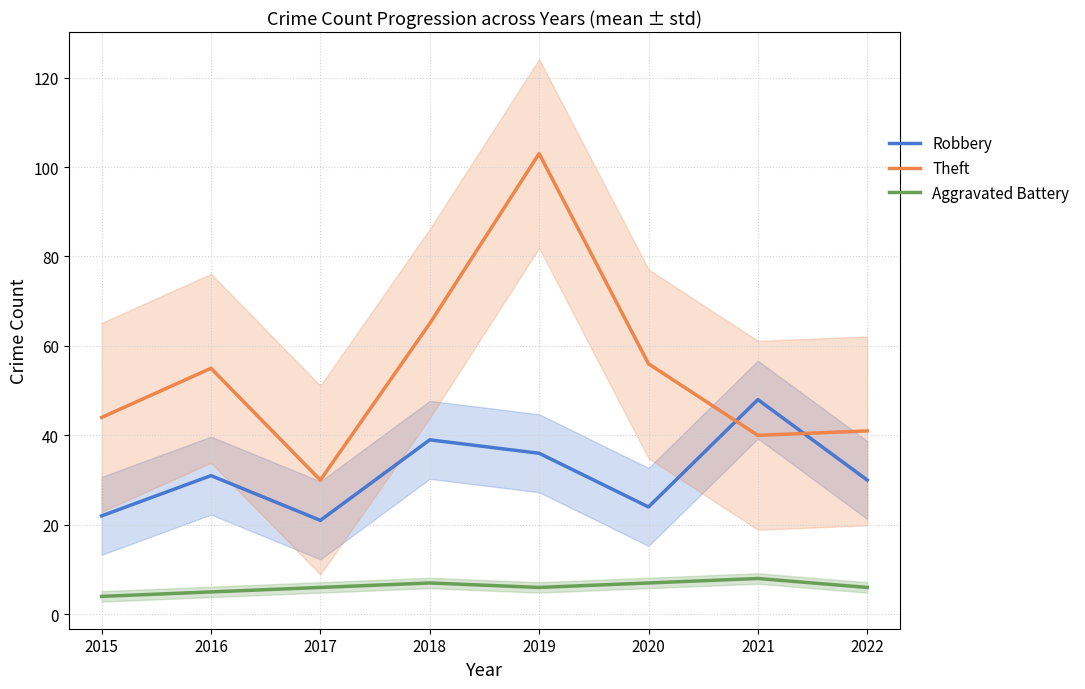

How many Aggravated Battery values are between 6 and 7?

5